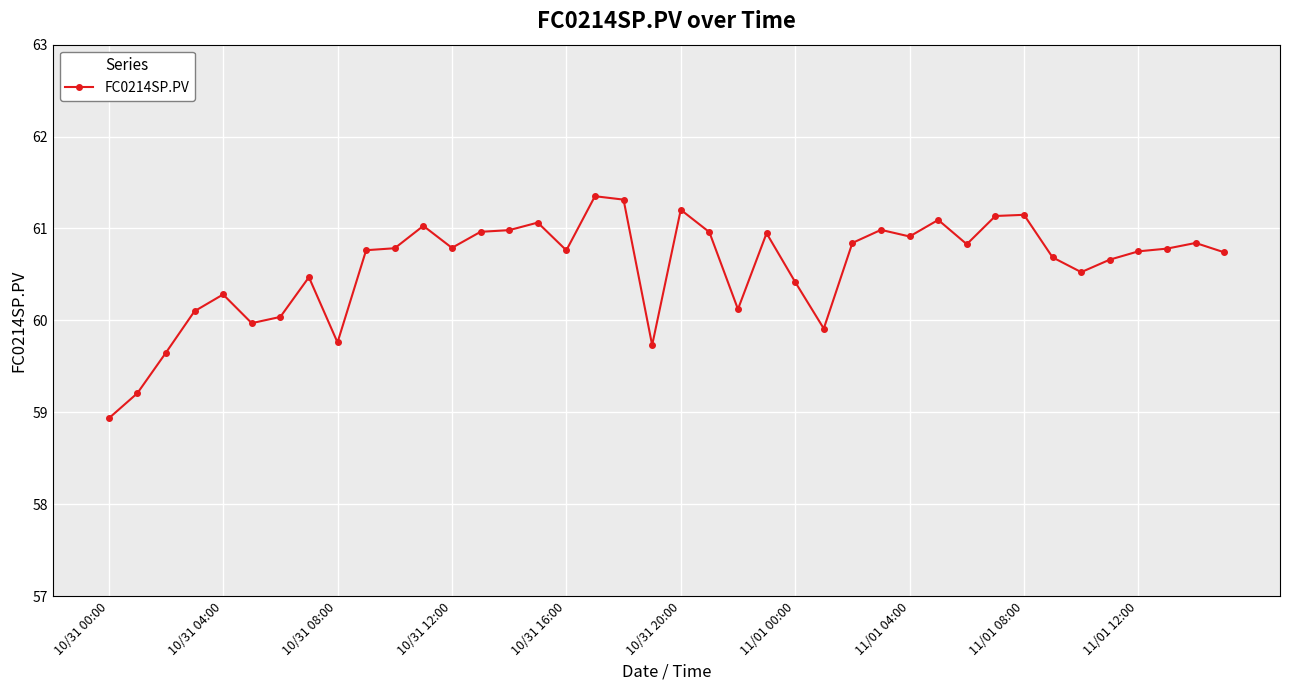

What is the average value?

60.6